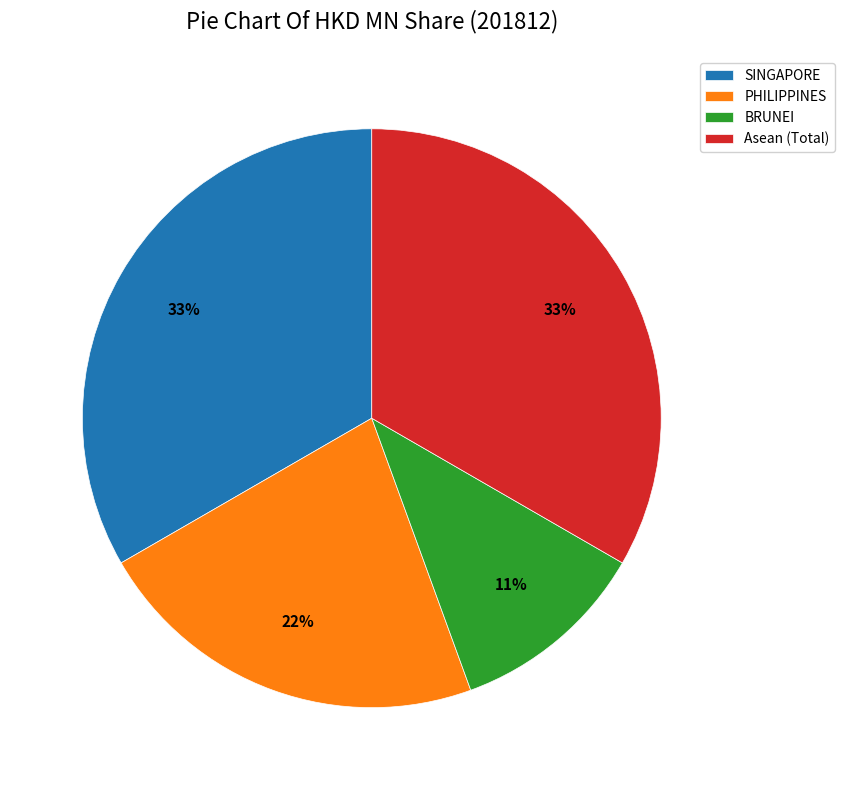

To the nearest percent, what is the difference between the PHILIPPINES and Asean (Total) slice percentages?

11%